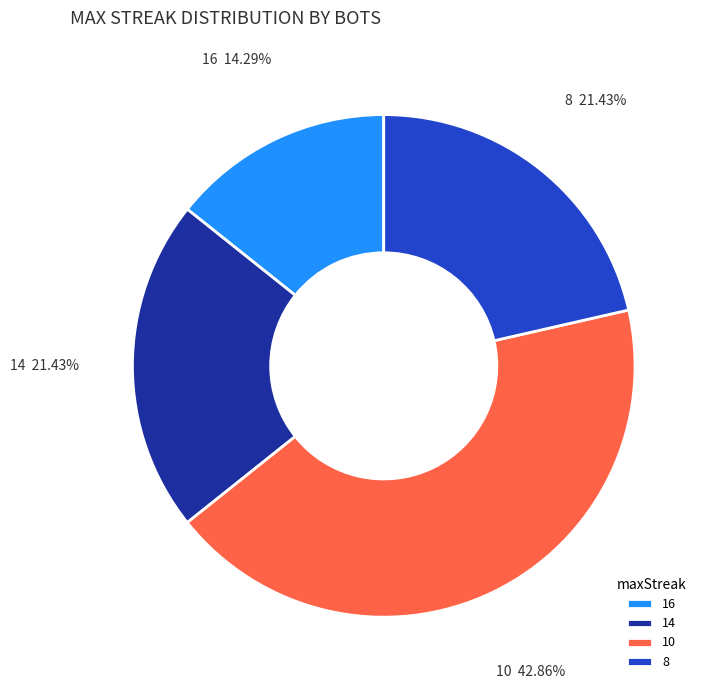

Which has a higher value, 16 or 8?

8